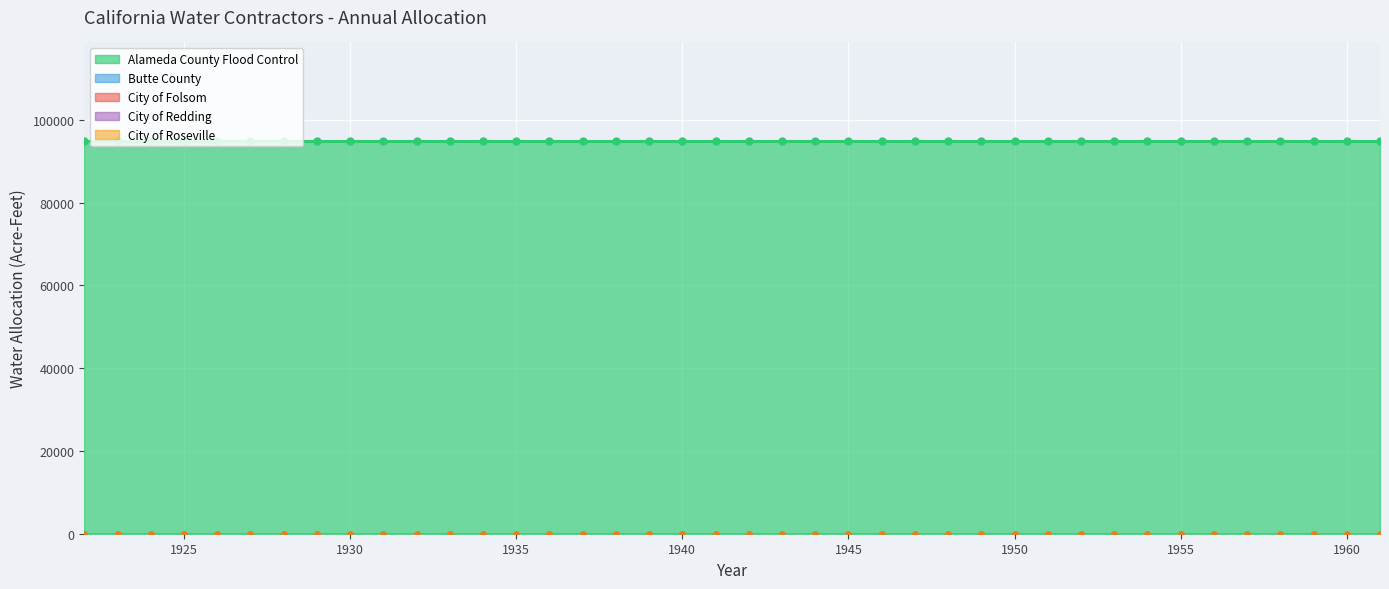

How many lines are shown in the chart?

5